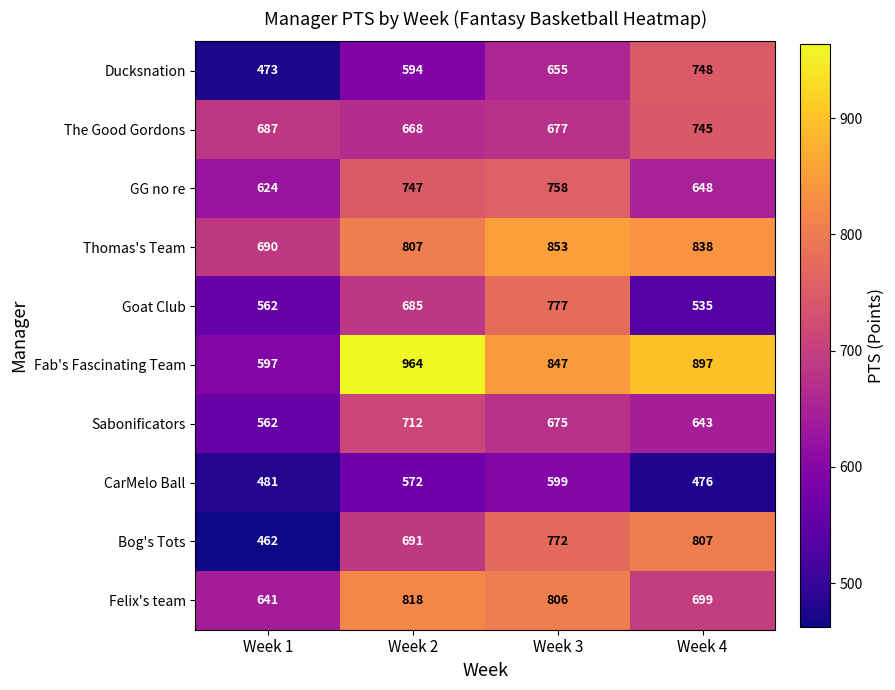

Count the Sabonificators values in the range 643 to 712.

3